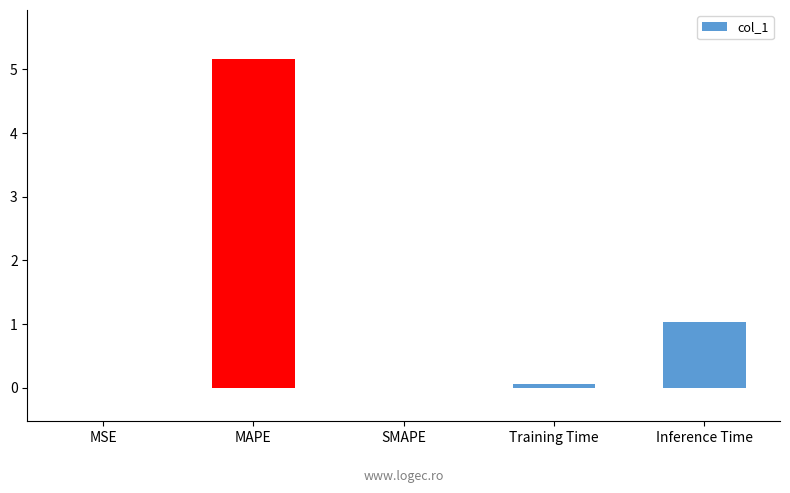

The chart shows a value of 0.0 at MSE. True or false?

True